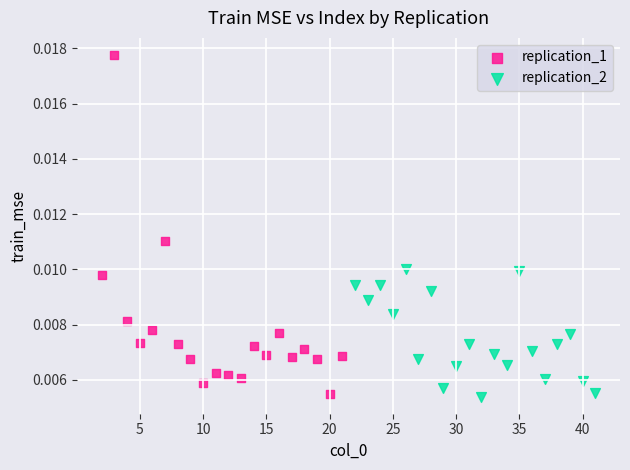

Which series has the largest Y range (max minus min)?

replication_1